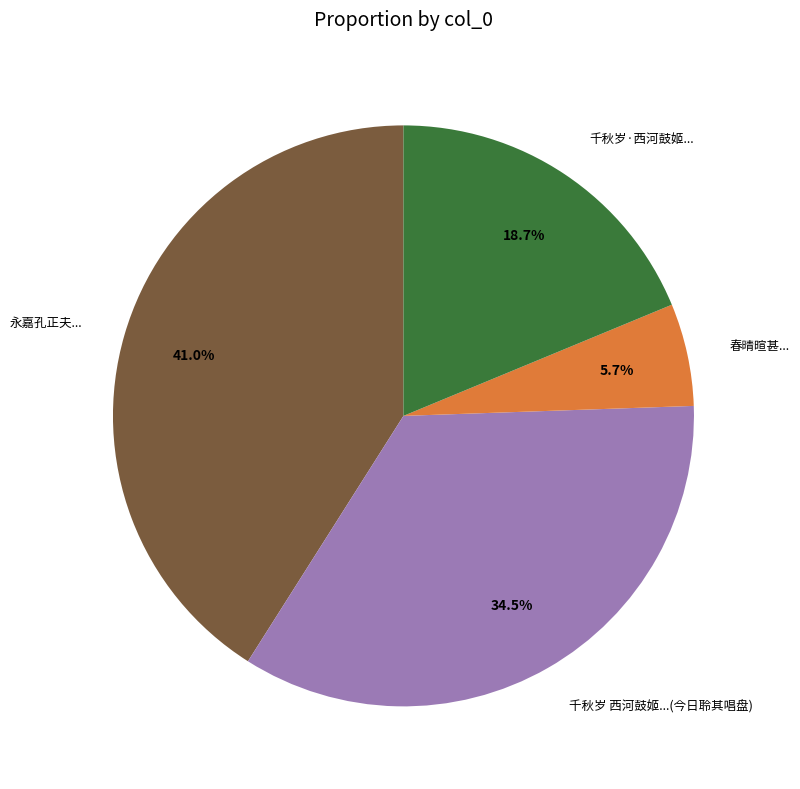

Is there any slice that represents more than half of the pie?

No